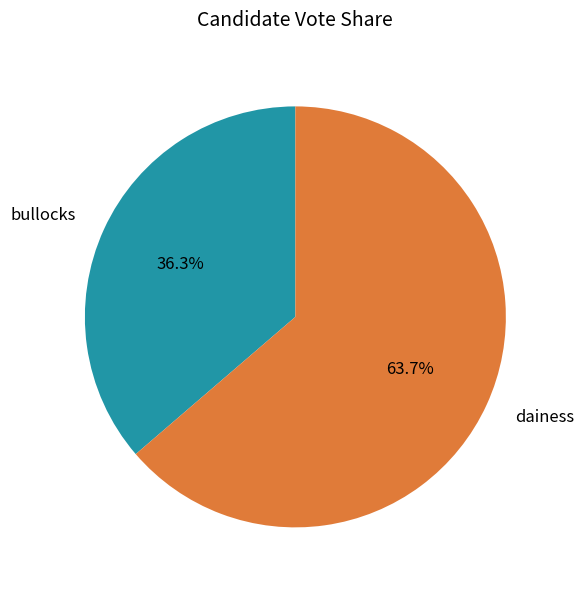

To the nearest percent, what percentage of the pie is dainess?

64%